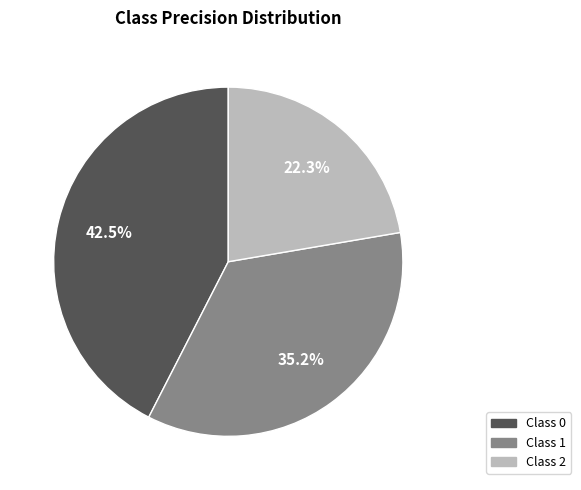

Does any single category account for the majority?

No